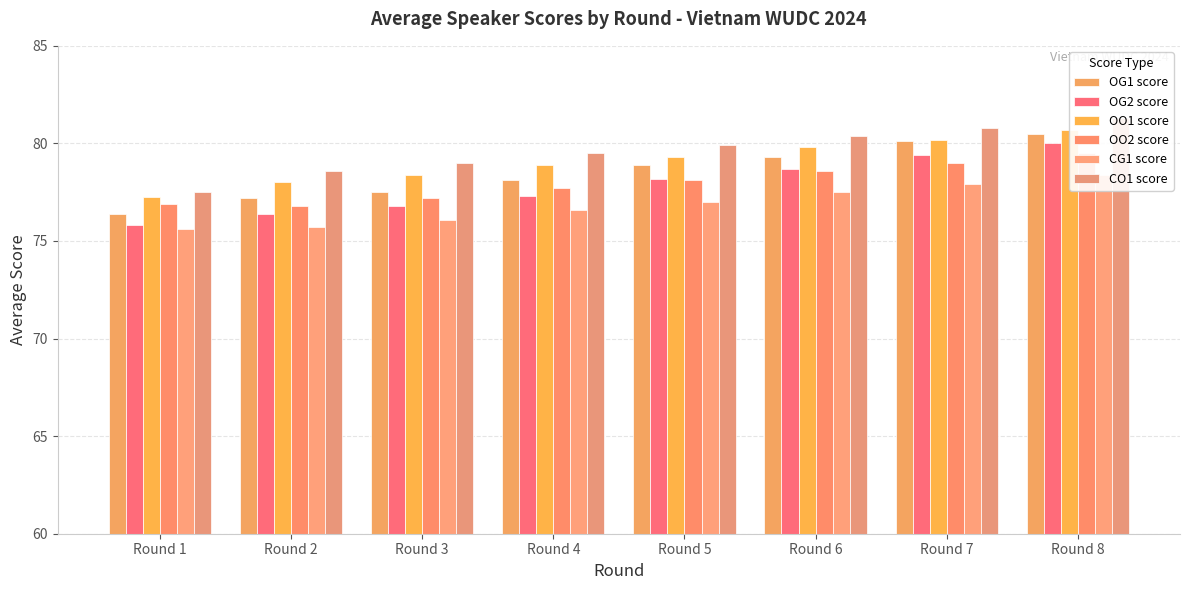

At which label does CO1 score reach its peak?

Round 8